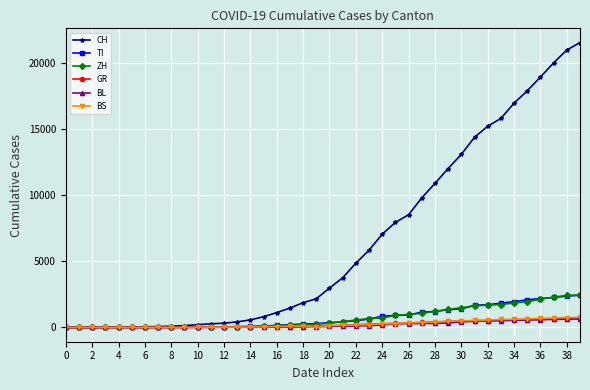

What is the greatest value displayed?

21583